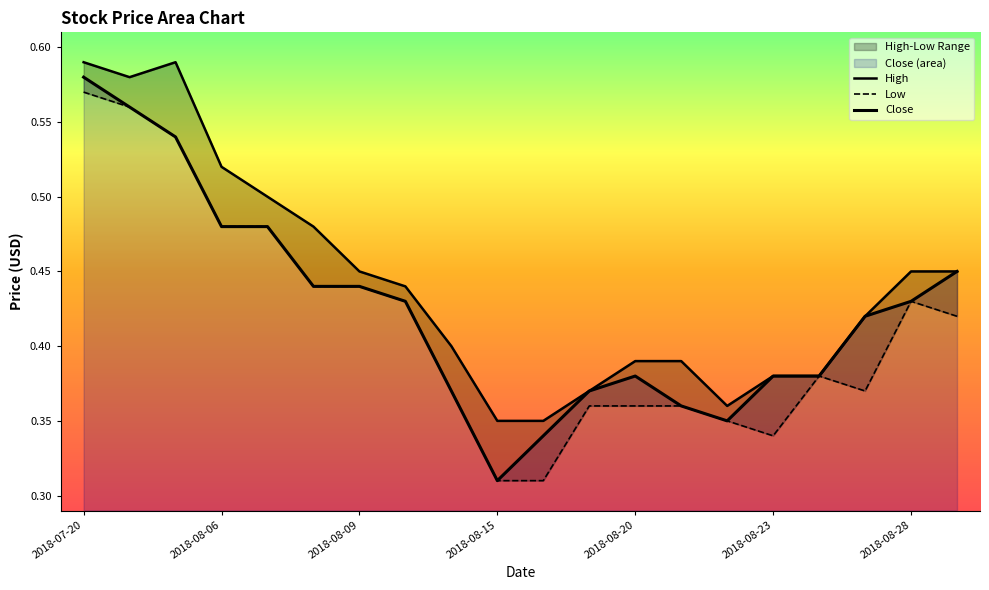

True or false: Low and Close cross at least once.

False